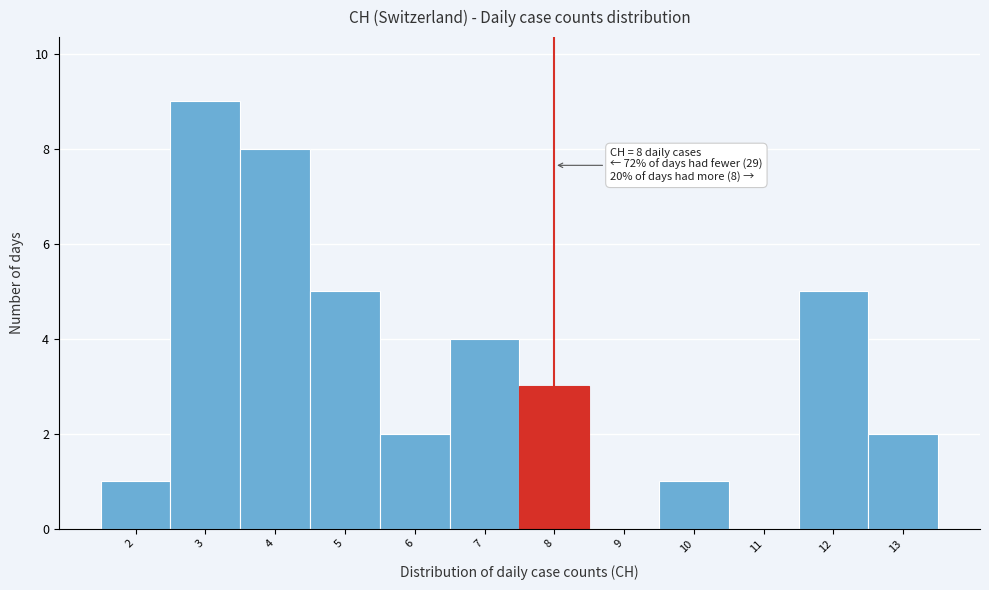

Over which range of the x-axis is the bar tallest?

2.5 to 3.5